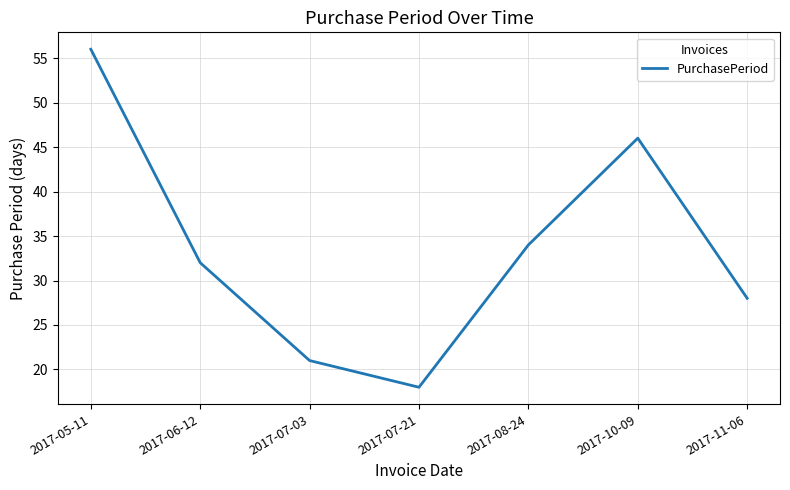

Reading right to left, extract all data points from this chart.

28	46	34	18	21	32	56